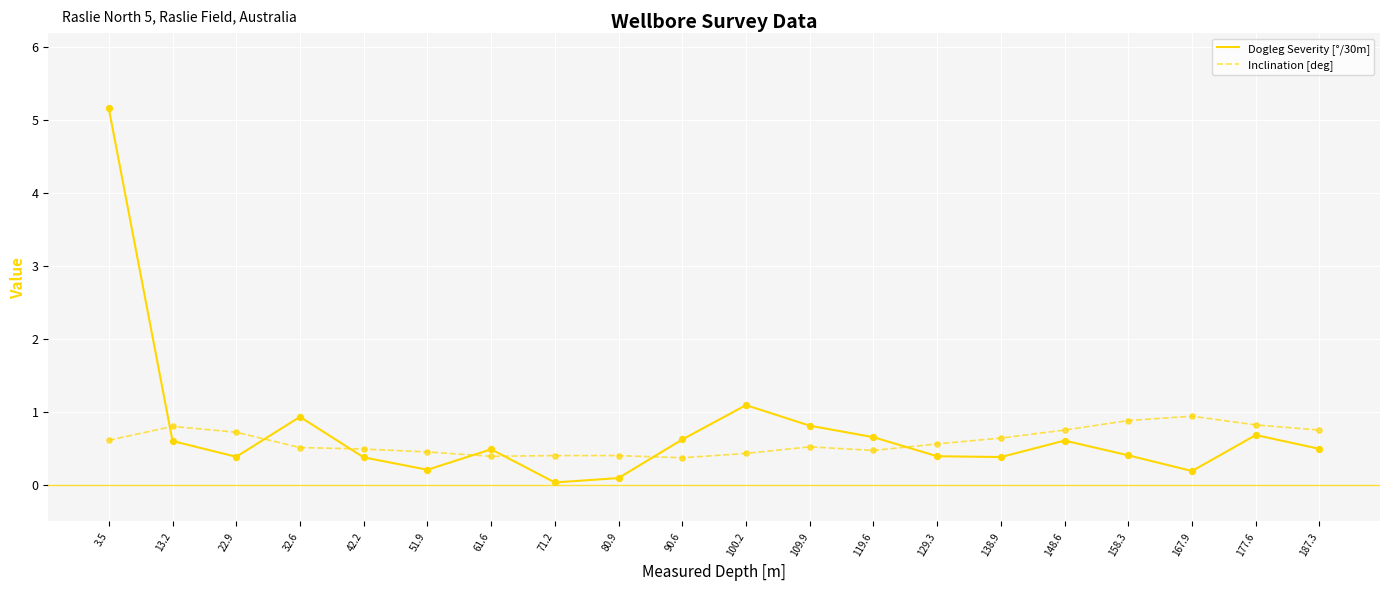

What is the difference between the highest and lowest values at 167.9?

0.8